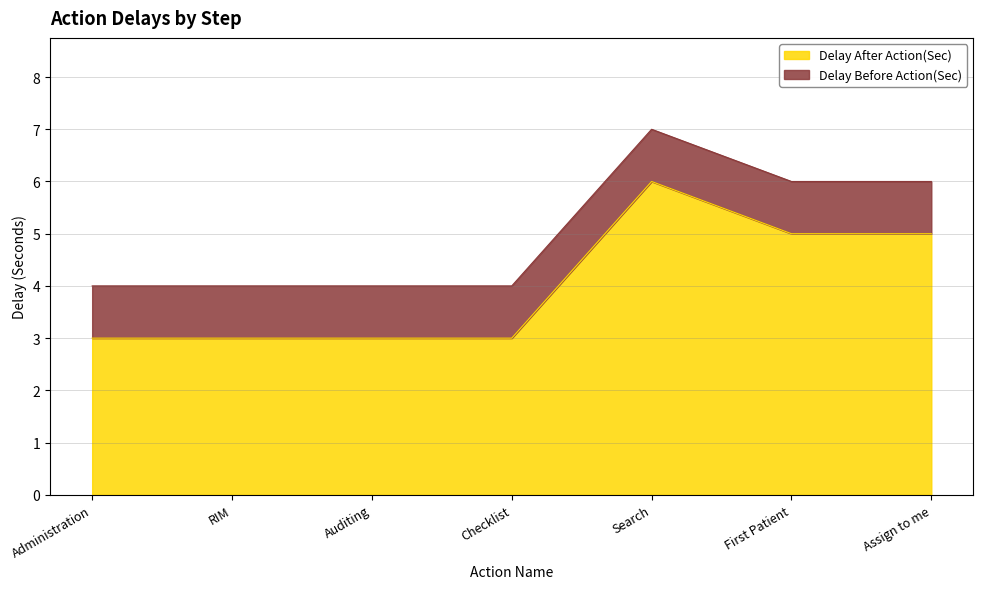

What is the label of the 4th point from the right?

Checklist